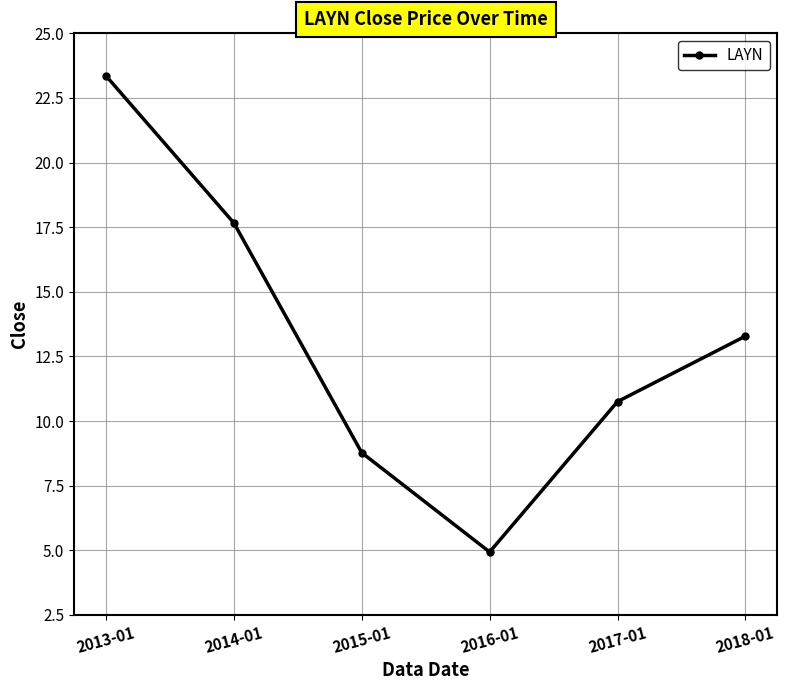

What is the change in value from 2014-01 to 2015-01?

-8.9